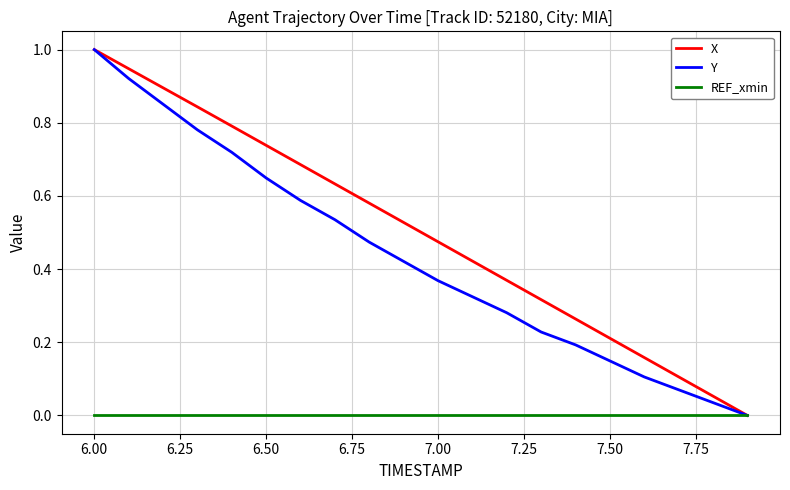

What is the greatest value displayed?

1.0